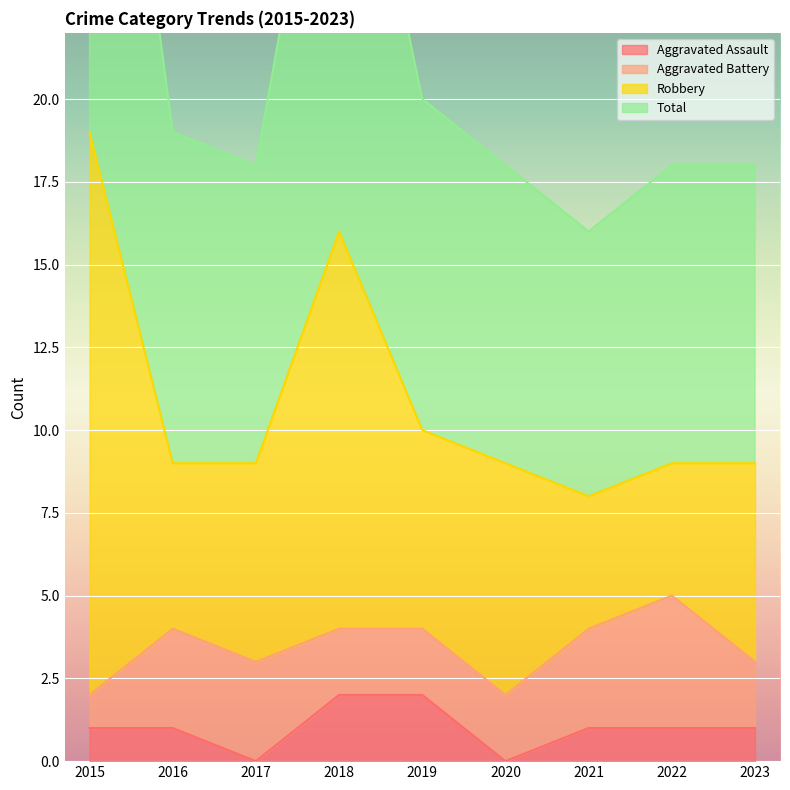

What is the value of the Total point at the 4th from the left?

32